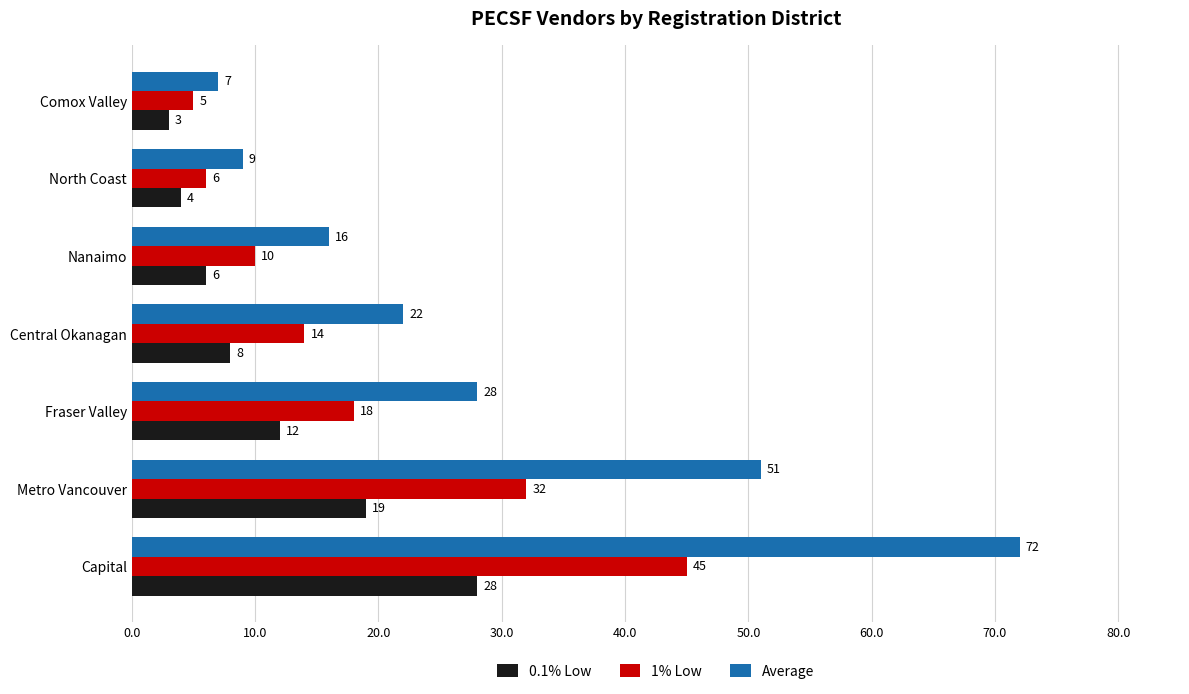

What is the sum of all Average values?

205